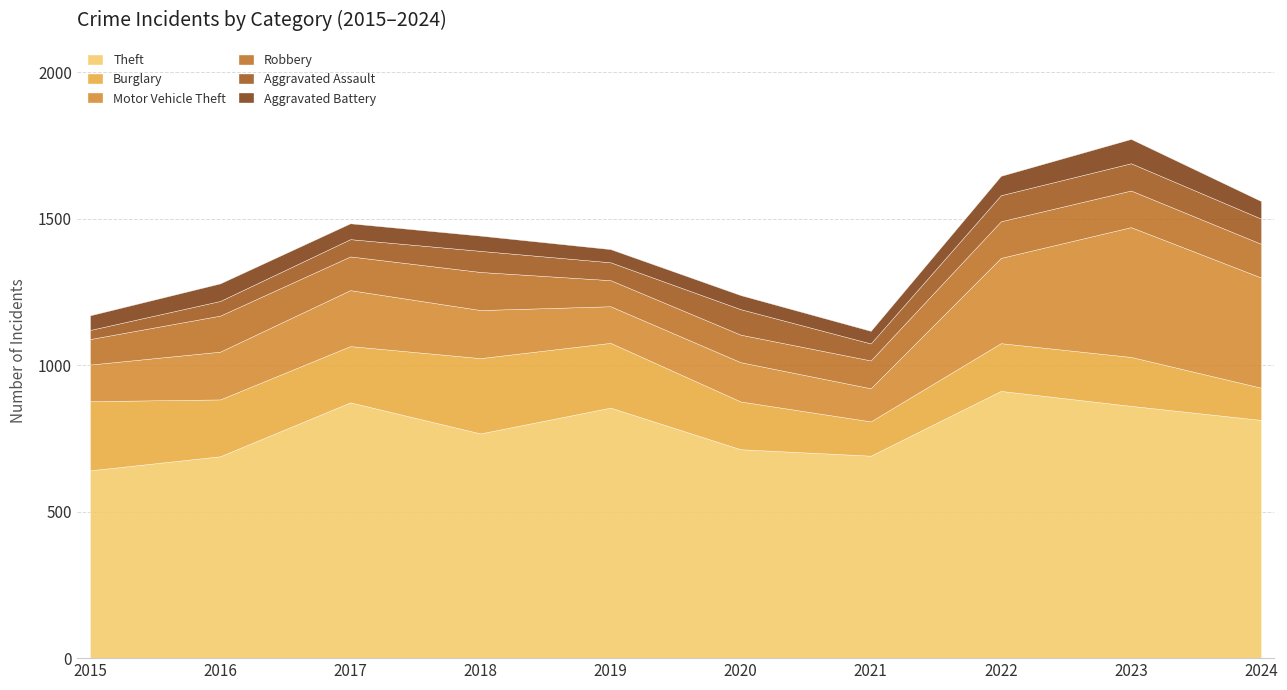

At which category is the sum across all series the highest?

2023